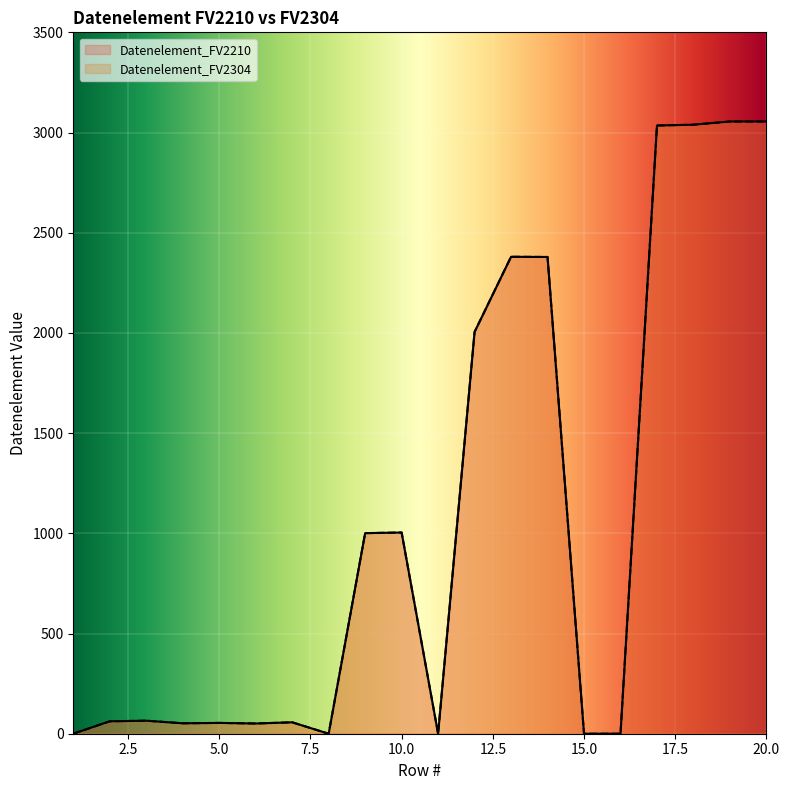

How many interior local peaks does the Datenelement_FV2304 series have?

5